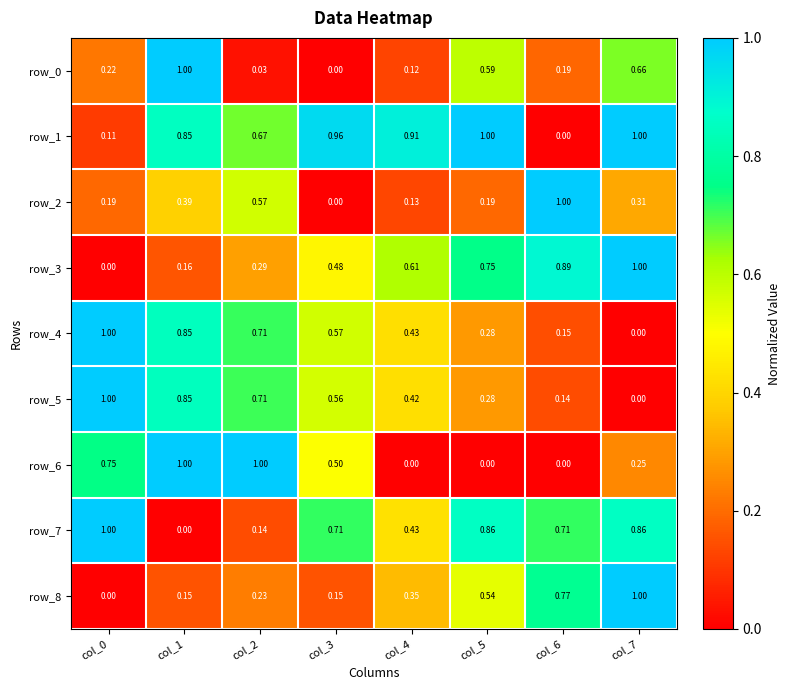

What is the highest value of the row_8 series?

1.0